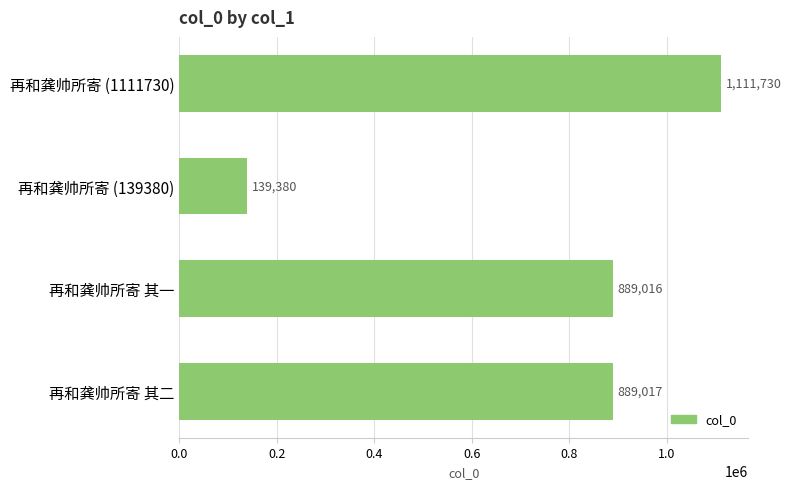

What is the change in value from 再和龚帅所寄 (139380) to 再和龚帅所寄 (1111730)?

+972350